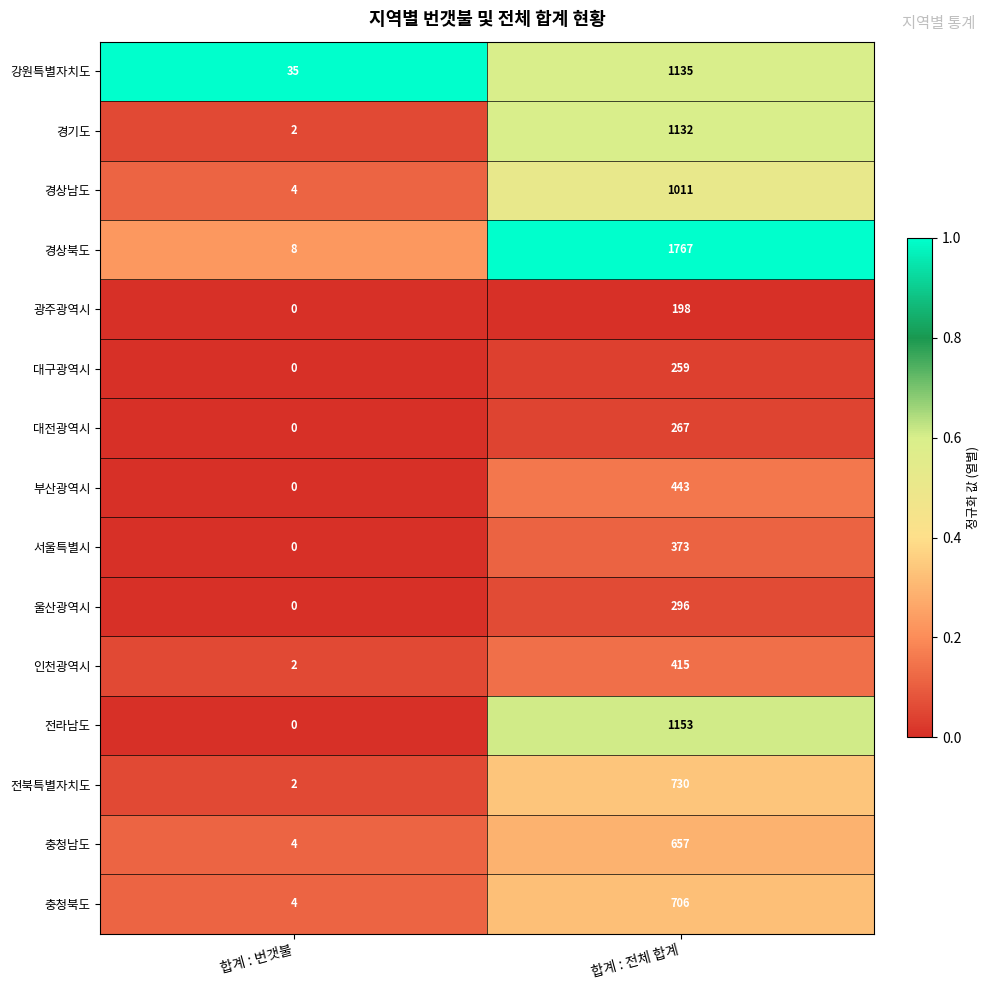

What is the total value across all series at 합계 : 번갯불?

61